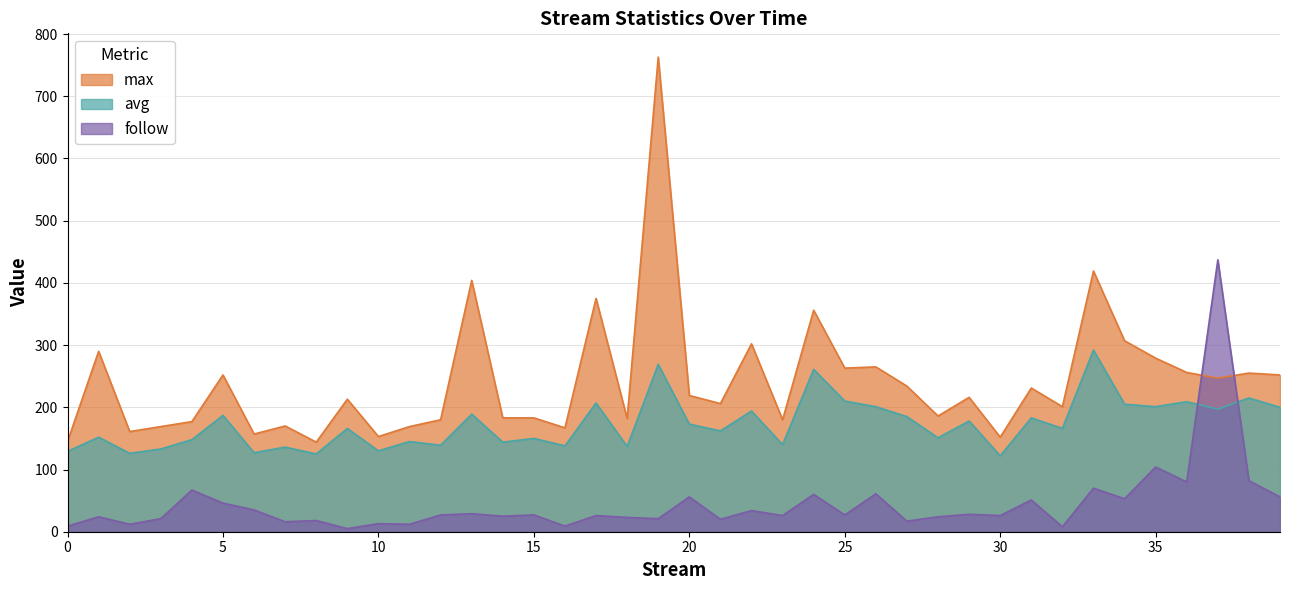

How many interior local peaks does the avg series have?

16